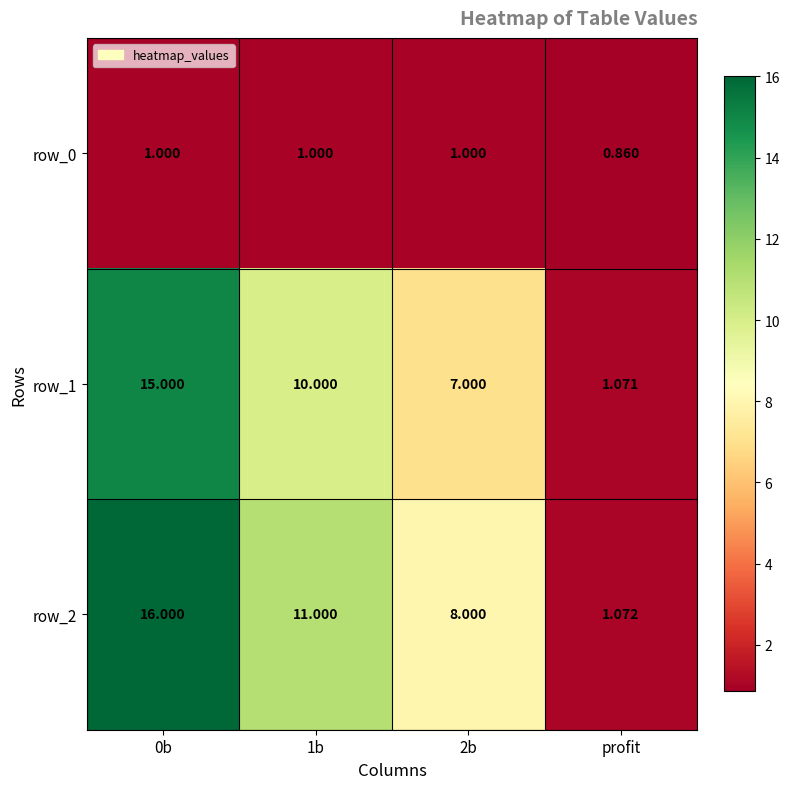

Which series has the largest total across all categories?

row_2